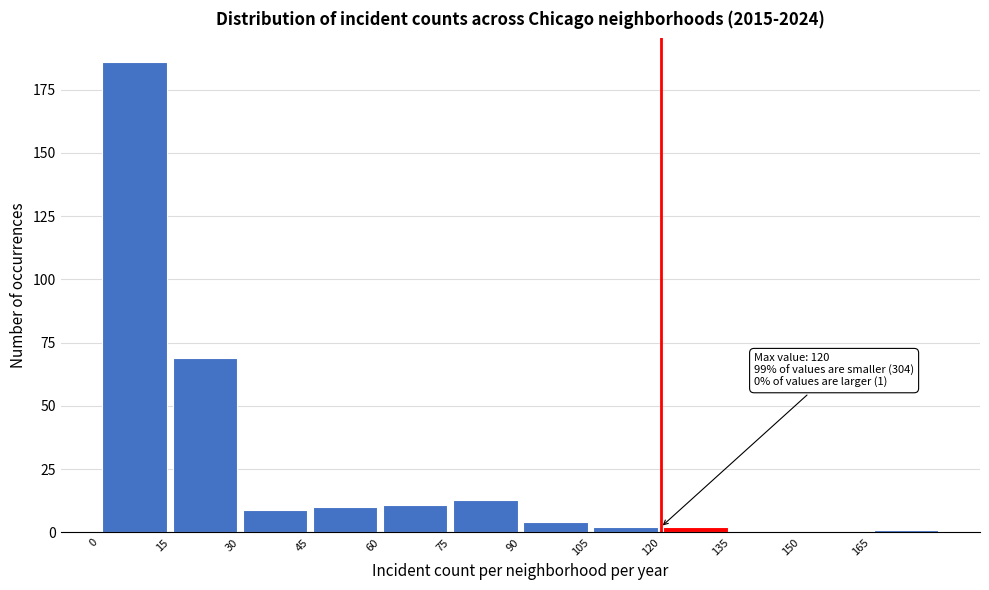

Over which range of the x-axis is the bar tallest?

0 to 15